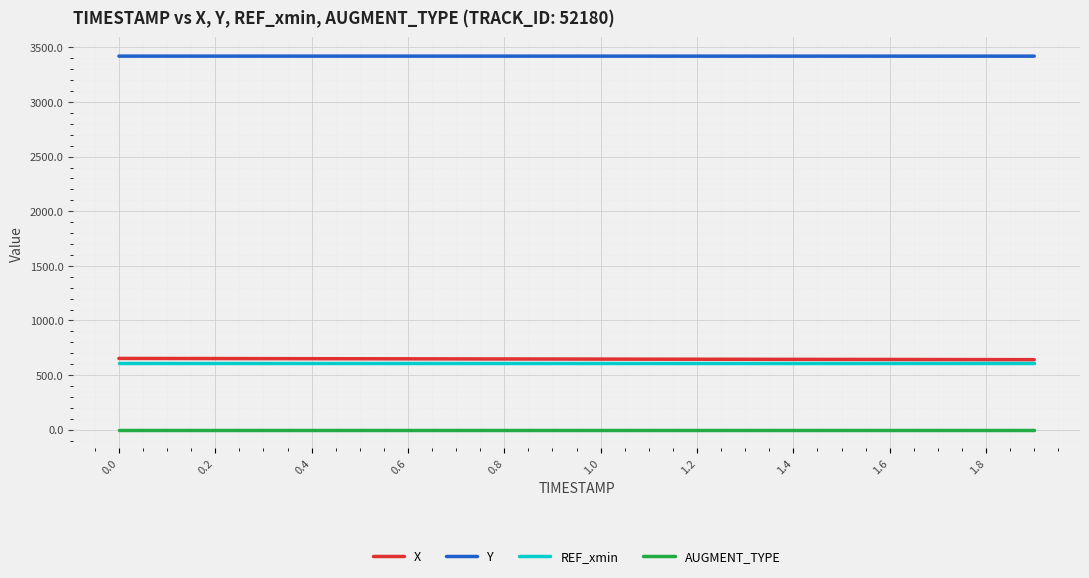

Which series has the largest total across all categories?

Y